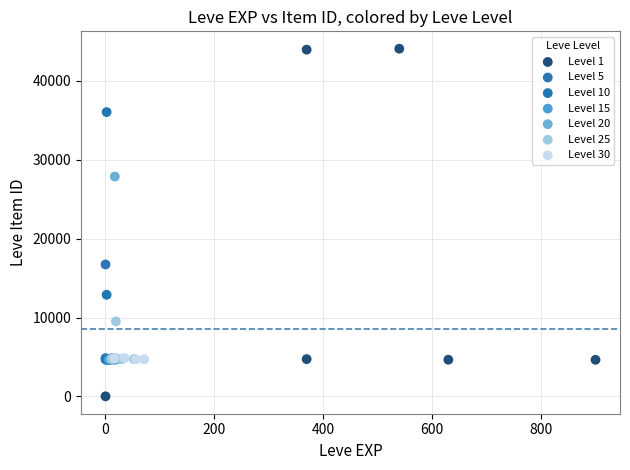

Which series has the widest spread of Y values?

Level 1